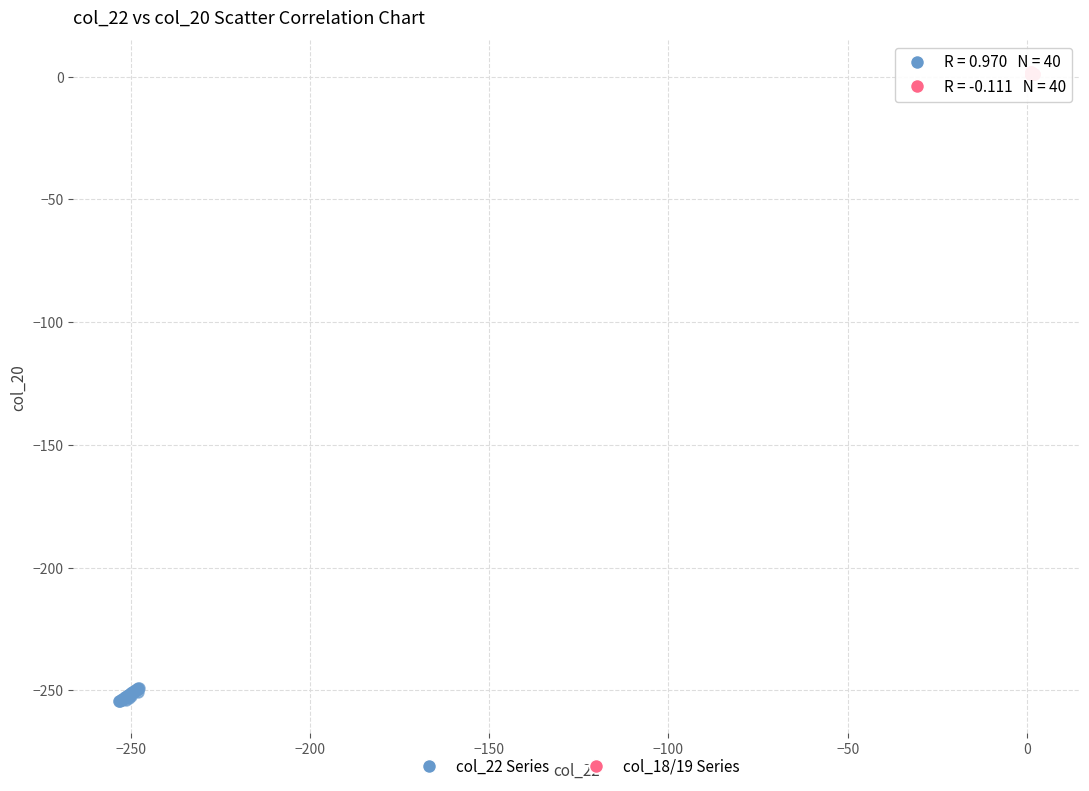

Which series reaches the maximum Y coordinate?

col_18/19 Series